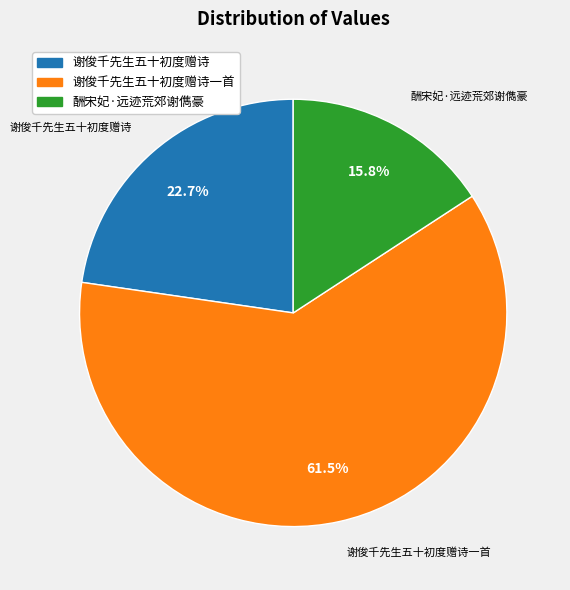

Which category accounts for the majority?

谢俊千先生五十初度赠诗一首